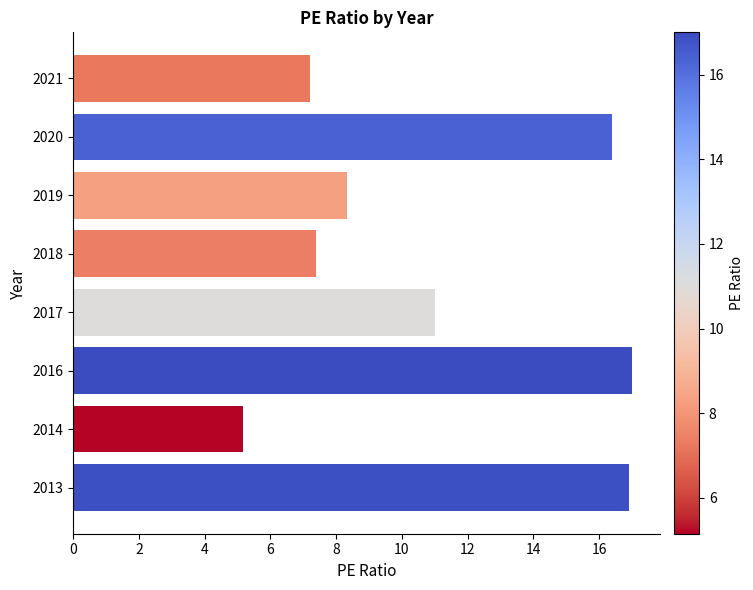

True or false: the data shows 6.2 at 2017.

False